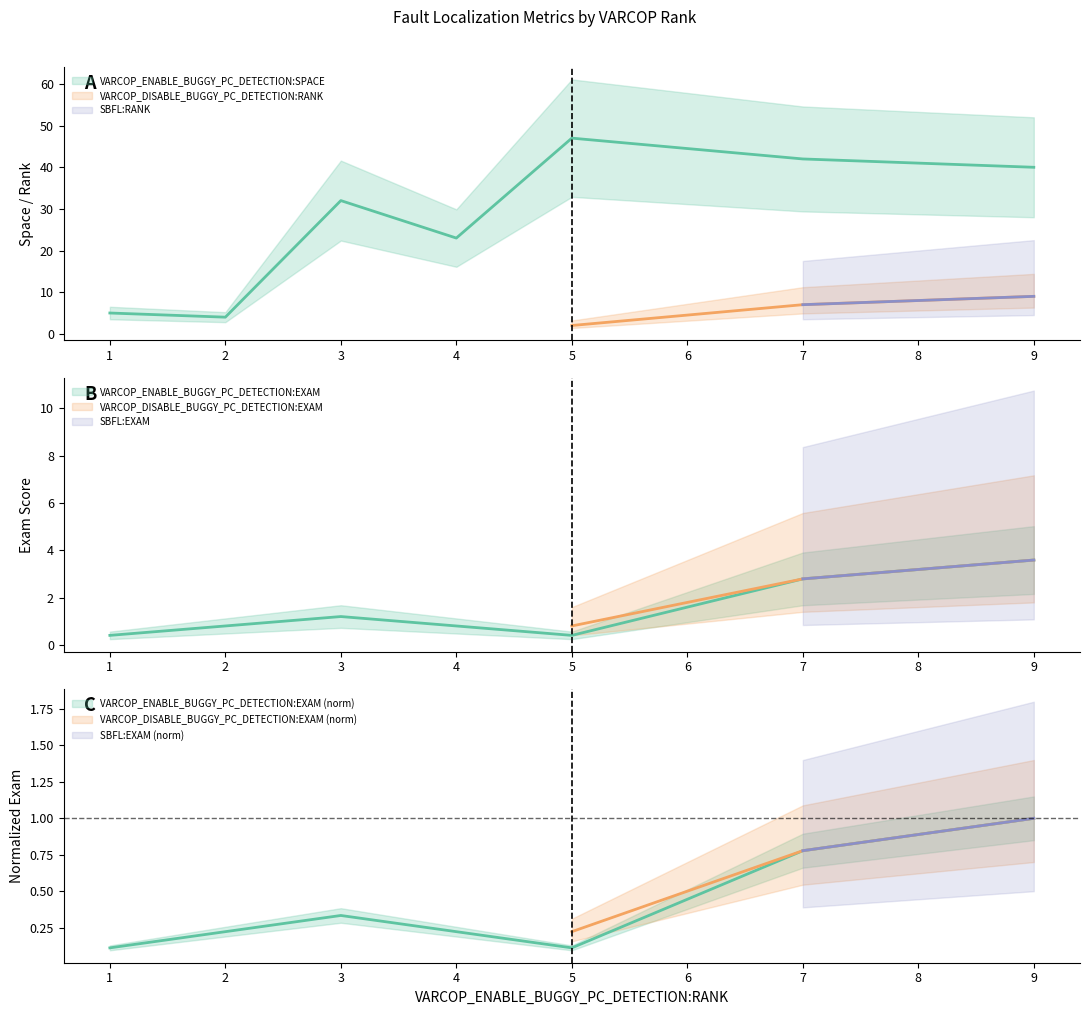

True or false: VARCOP_ENABLE_BUGGY_PC_DETECTION:SPACE and VARCOP_ENABLE_BUGGY_PC_DETECTION:EXAM intersect in this chart.

False